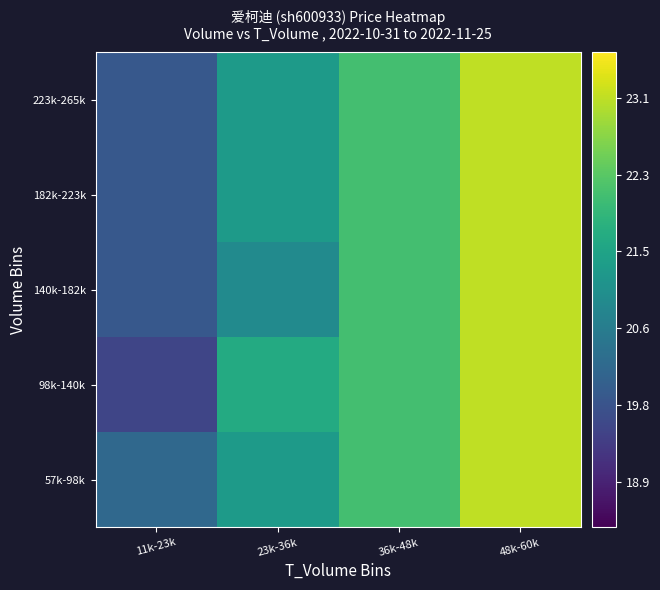

Reading left to right, transcribe all the data shown in this chart.

57k-98k: 11k-23k=20.2	23k-36k=21.3	36k-48k=22.1	48k-60k=23.1
98k-140k: 11k-23k=19.5	23k-36k=21.6	36k-48k=22.1	48k-60k=23.1
140k-182k: 11k-23k=19.9	23k-36k=20.9	36k-48k=22.1	48k-60k=23.1
182k-223k: 11k-23k=19.9	23k-36k=21.3	36k-48k=22.1	48k-60k=23.1
223k-265k: 11k-23k=19.9	23k-36k=21.3	36k-48k=22.1	48k-60k=23.1